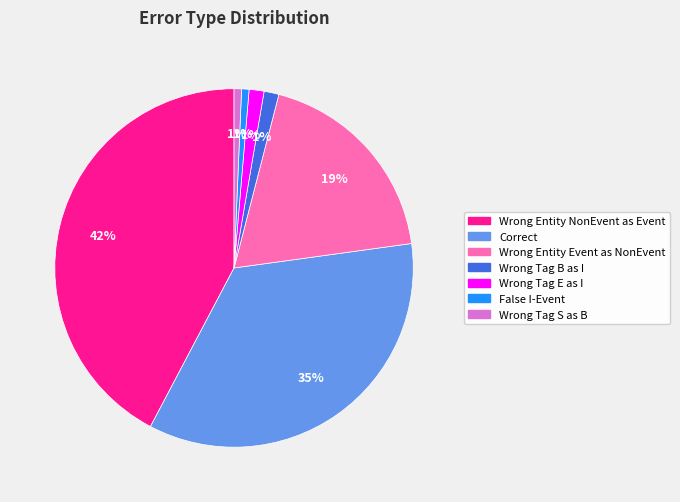

How many segments does this pie chart have?

7